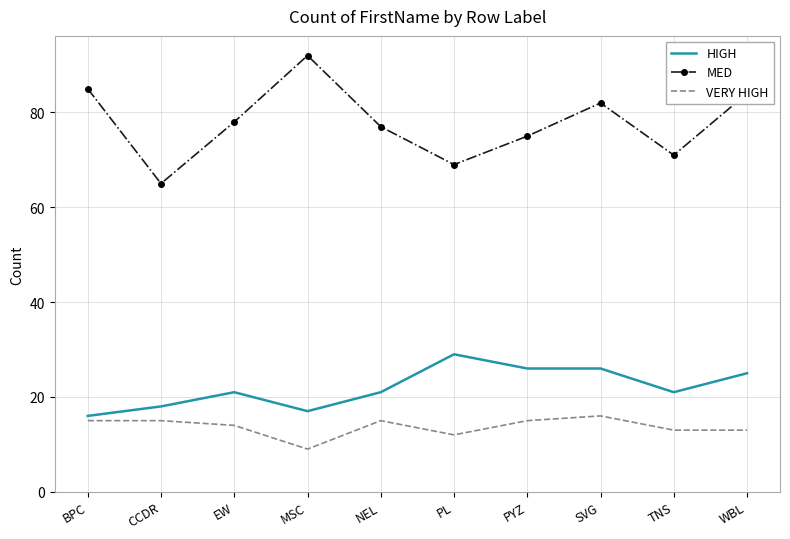

Which series has the largest range (max minus min)?

MED